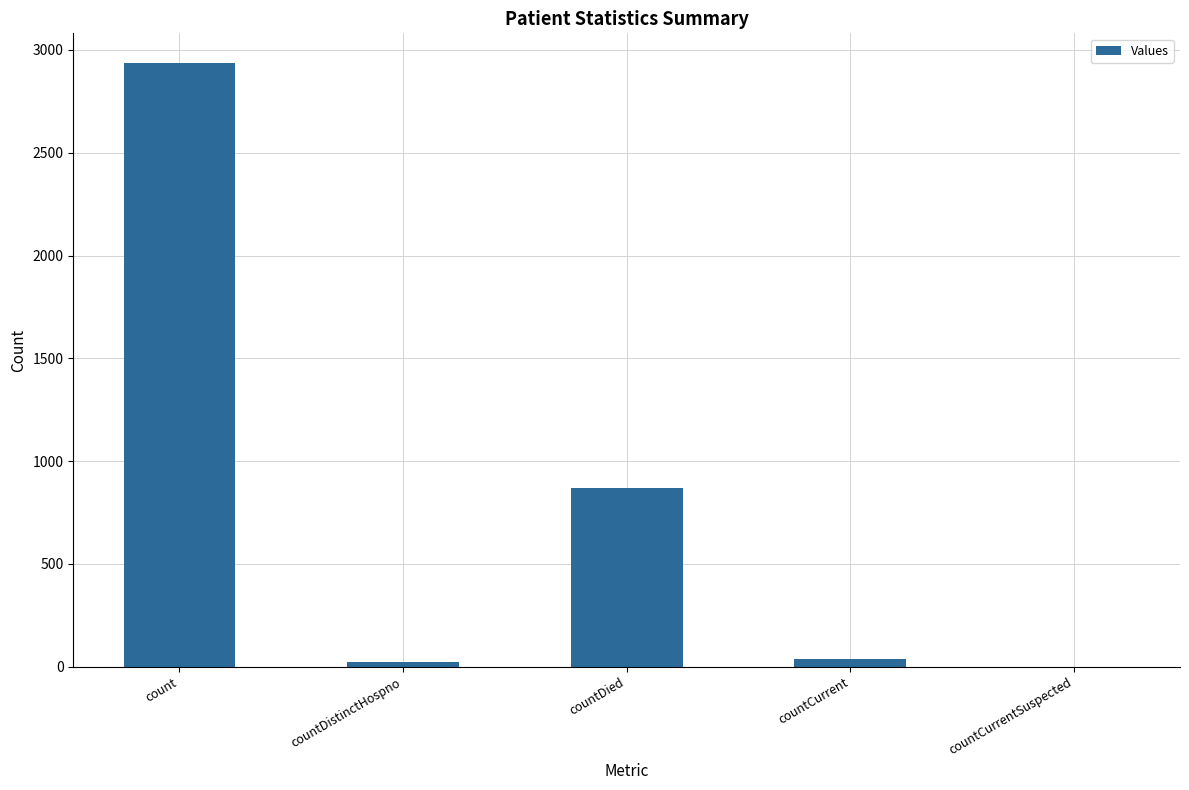

The chart shows a value of 868 at countDied. True or false?

True